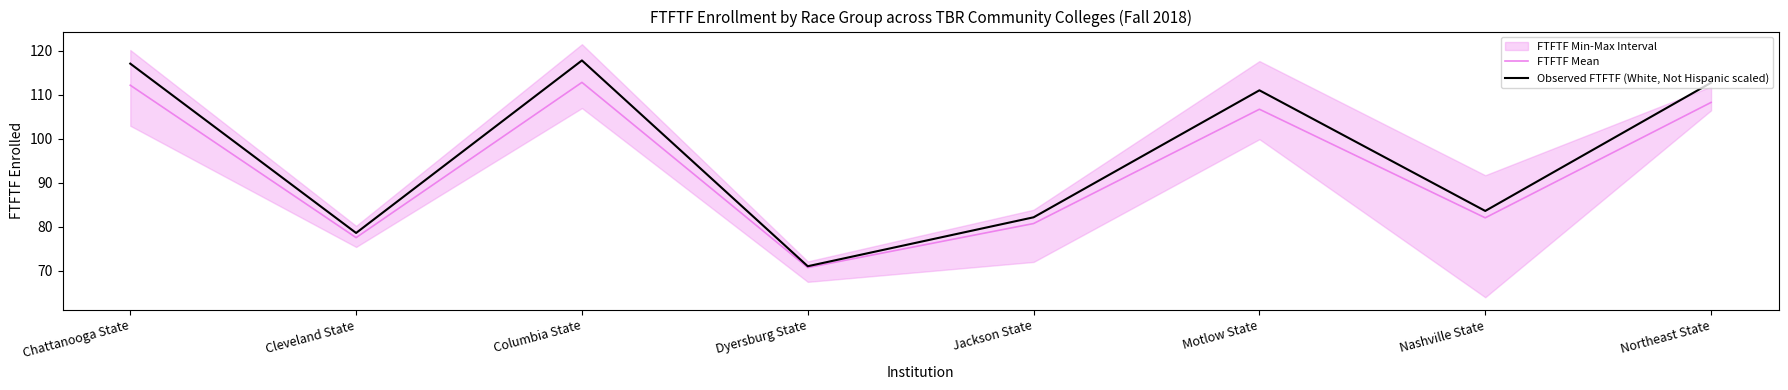

Which series changed the most between Chattanooga State and Northeast State?

Observed FTFTF (White, Not Hispanic scaled)